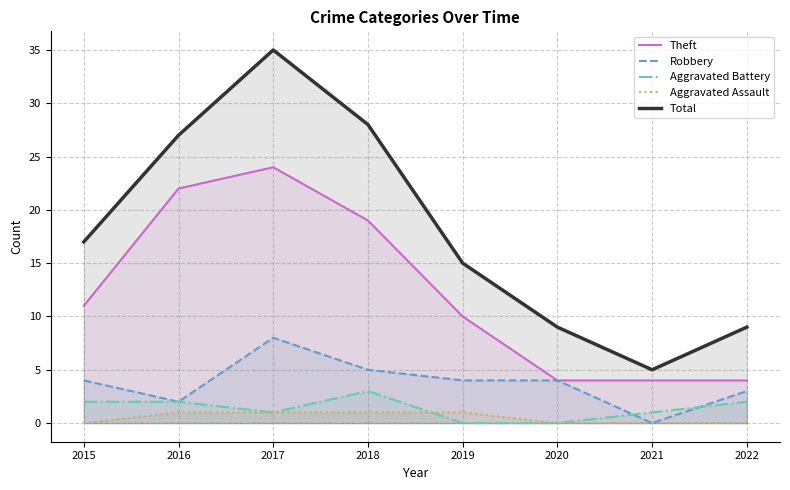

Rank the categories by Aggravated Assault value from lowest to highest.

2015, 2020, 2021, 2022, 2016, 2017, 2018, 2019